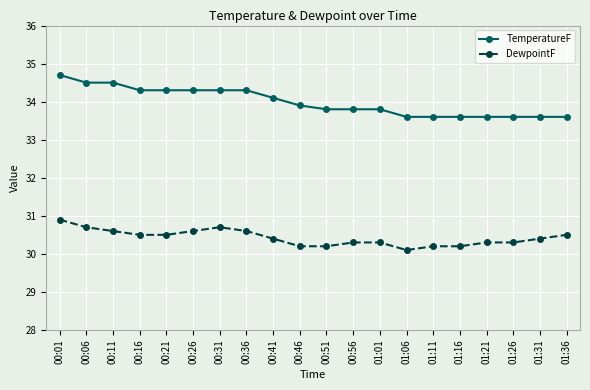

What are all the series names shown in the legend?

TemperatureF, DewpointF